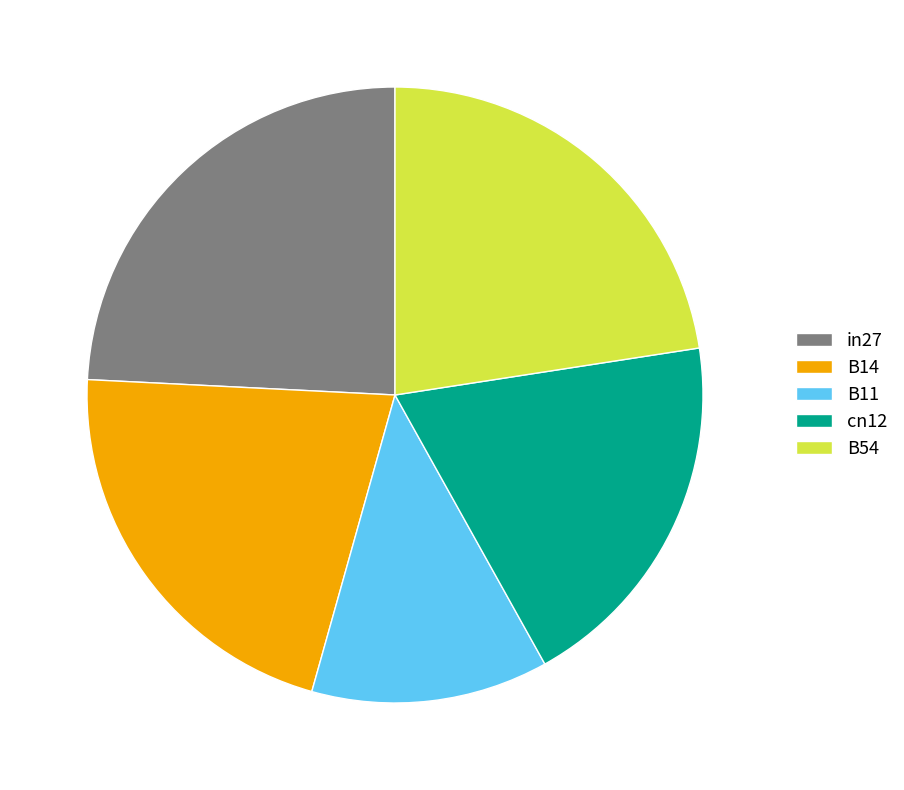

Is the sum of cn12 and B54 greater than half?

No